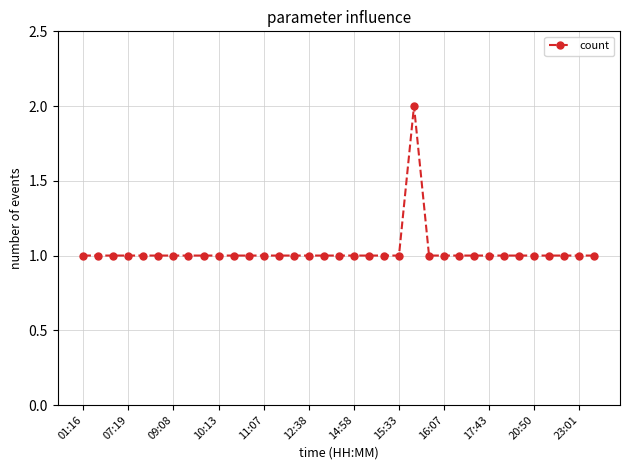

What is the value of the 35th point from the left?

1